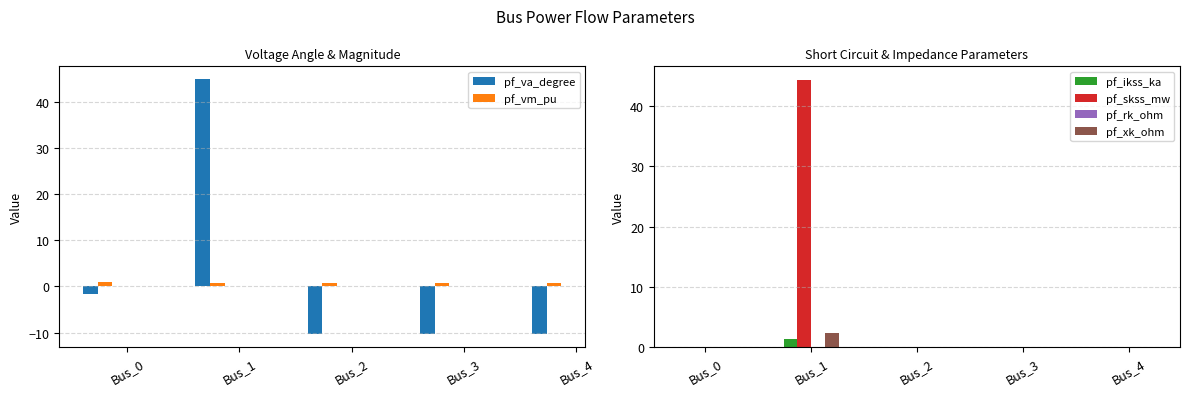

Which series has the largest range (max minus min)?

pf_va_degree